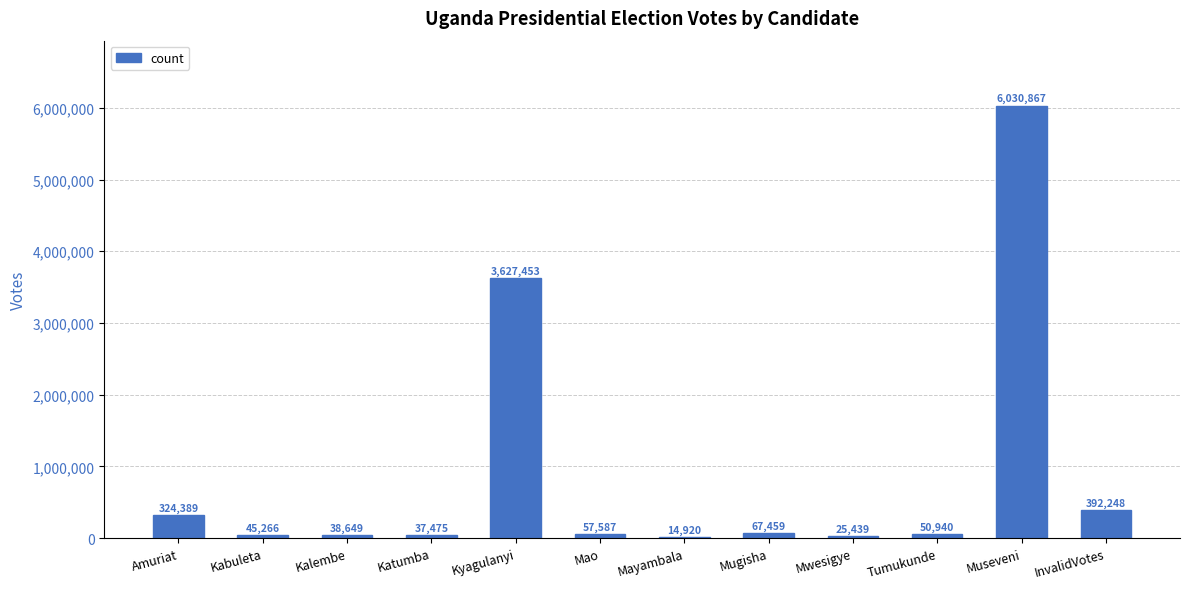

What is the greatest value displayed?

6030867